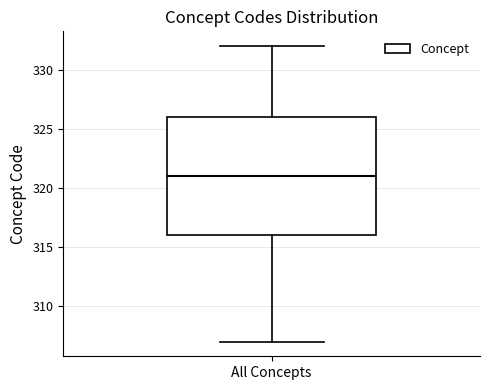

Transcribe this box plot: give where the median line is, the range the box spans, and where the two whiskers end, as read against the y-axis. The values are not printed on the chart, so give them approximately, as read against the axis.

median 321, box 316 to 326, whiskers 307 to 332